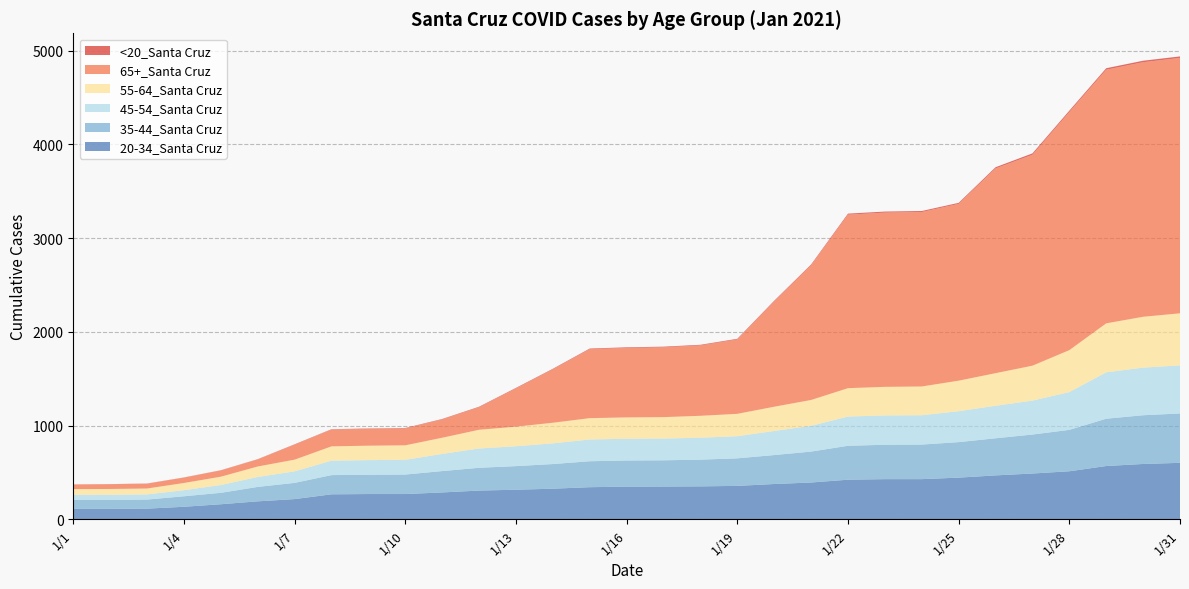

Reading left to right, transcribe all the data shown in this chart.

20-34_Santa Cruz: 111	111	113	133	160	191	215	266	269	269	286	306	315	326	342	348	349	351	356	376	392	422	428	428	444	468	488	512	568	590	602
35-44_Santa Cruz: 95	95	97	112	122	154	173	205	206	208	228	243	252	263	277	279	280	285	294	309	330	362	367	369	379	396	416	442	505	520	527
45-54_Santa Cruz: 55	55	55	65	83	106	123	154	156	157	183	206	212	221	232	232	232	234	236	257	275	312	313	313	330	347	362	403	495	508	513
55-64_Santa Cruz: 61	62	63	77	89	112	125	153	154	155	173	200	209	220	228	228	229	234	239	259	276	303	305	307	326	348	373	448	523	543	556
65+_Santa Cruz: 49	50	51	57	67	75	160	179	180	180	195	240	408	570	736	741	745	751	794	1122	1437	1852	1860	1862	1887	2185	2251	2541	2707	2717	2726
<20_Santa Cruz: 1	2	2	2	2	3	4	4	4	5	5	6	6	6	7	7	7	7	7	9	9	11	11	11	11	13	15	15	16	16	16